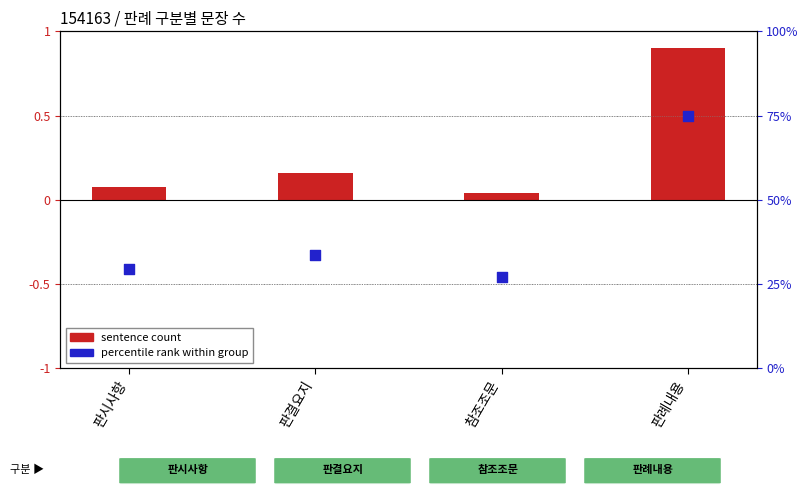

Which series reaches the maximum Y coordinate?

sentence count